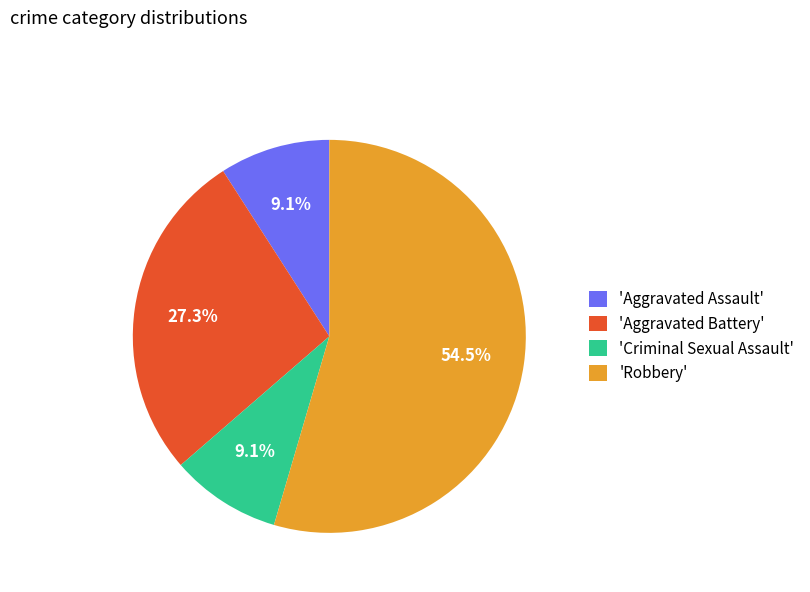

Count the number of slices in the pie.

4